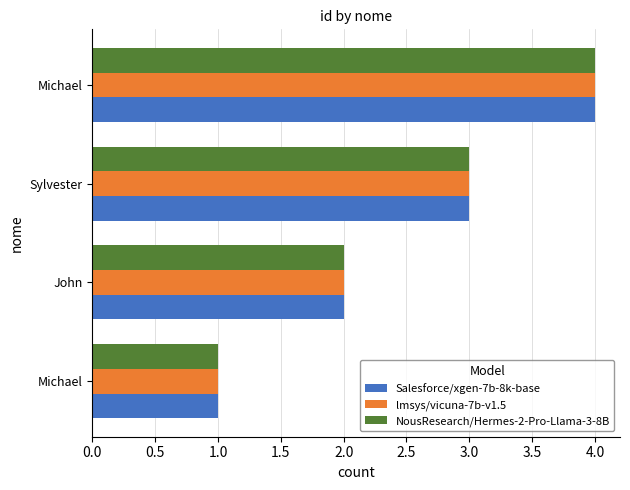

How many distinct data groups are displayed?

3